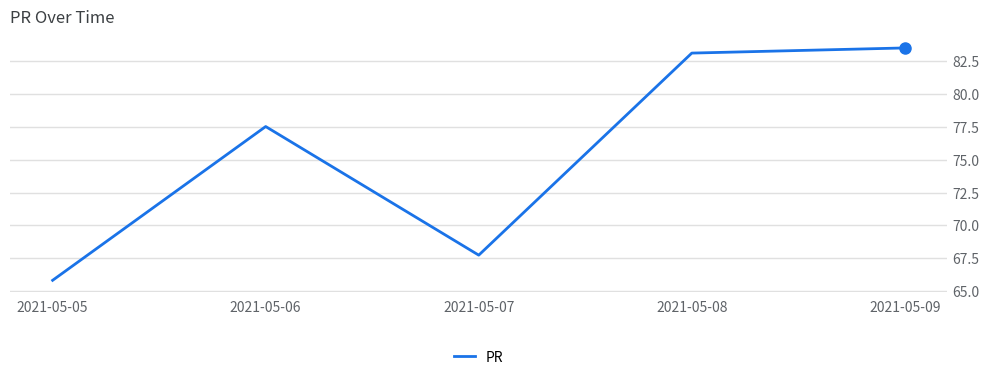

What is the smallest value displayed?

65.8